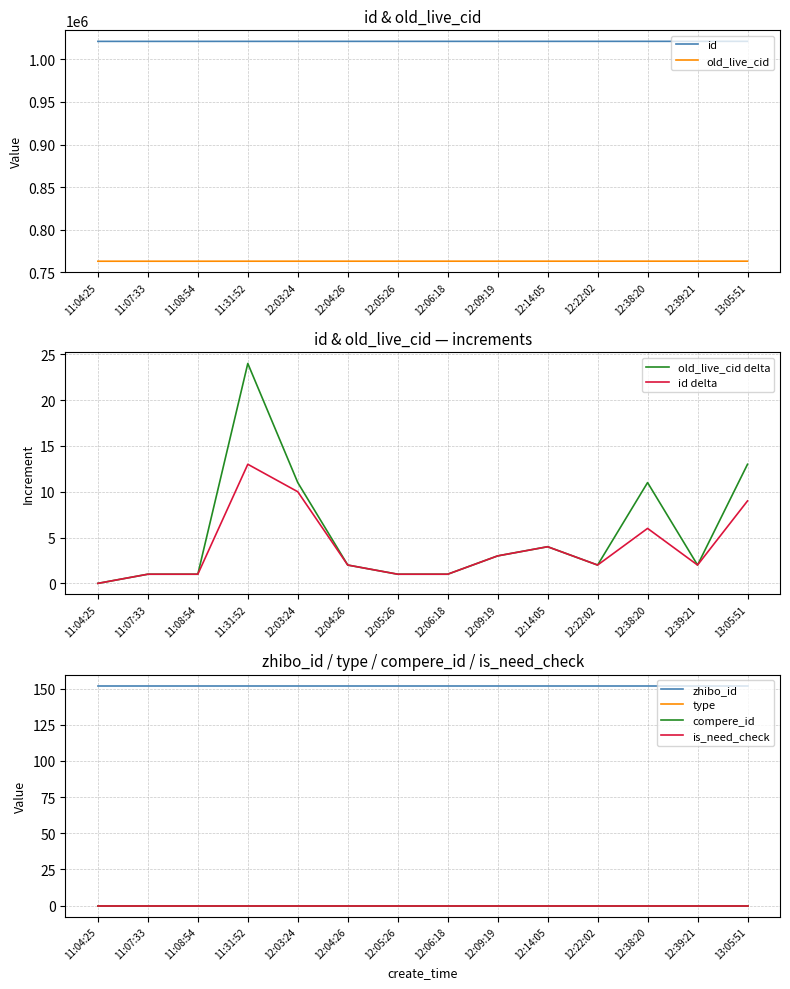

List the series in order of their peak value, lowest first.

type, compere_id, is_need_check, zhibo_id, old_live_cid, id